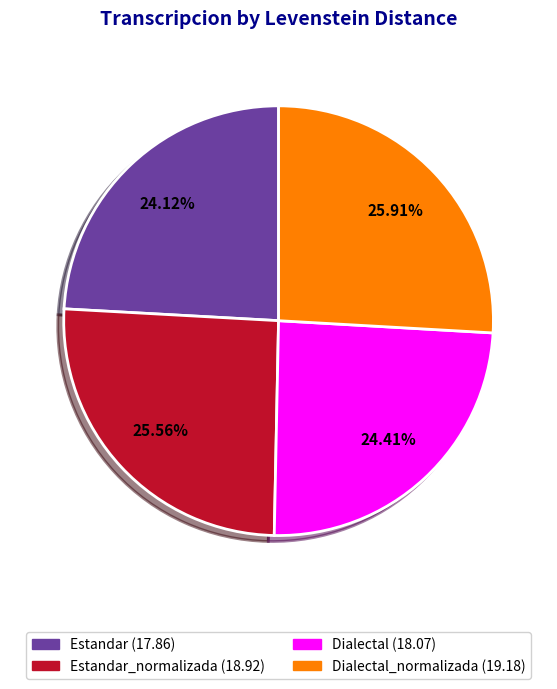

Does any single category account for the majority?

No